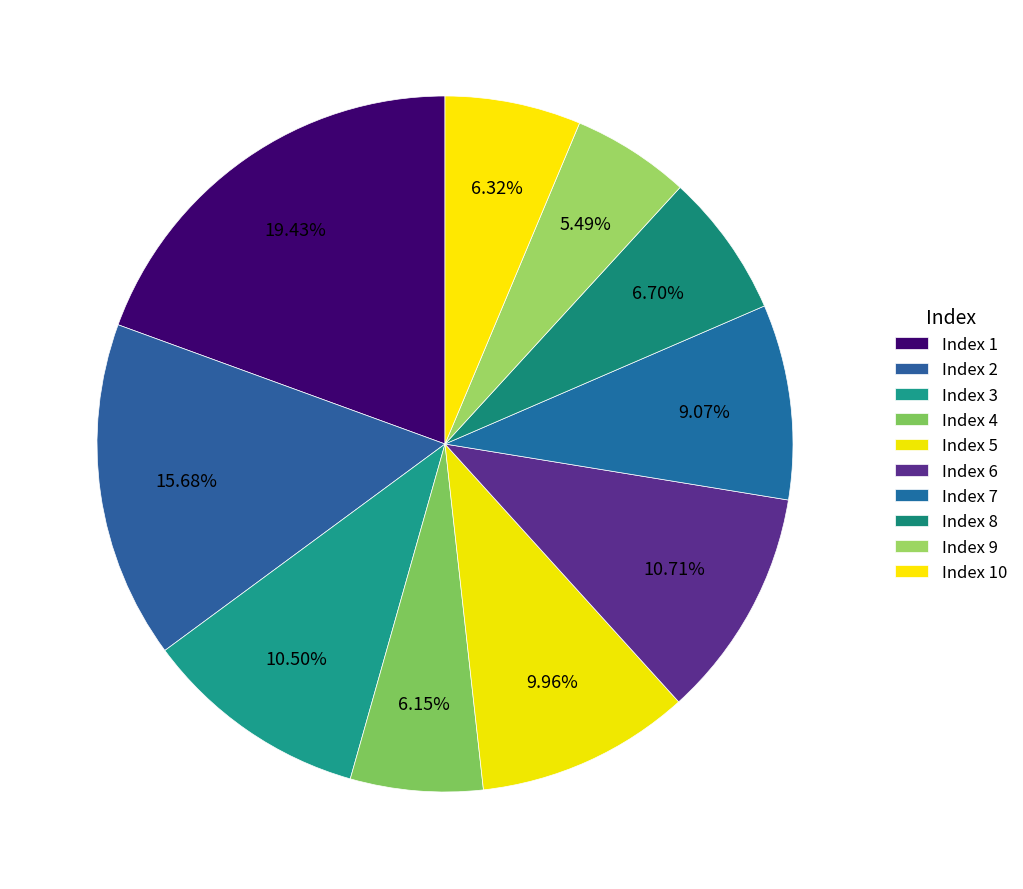

How many slices are in this pie chart?

10